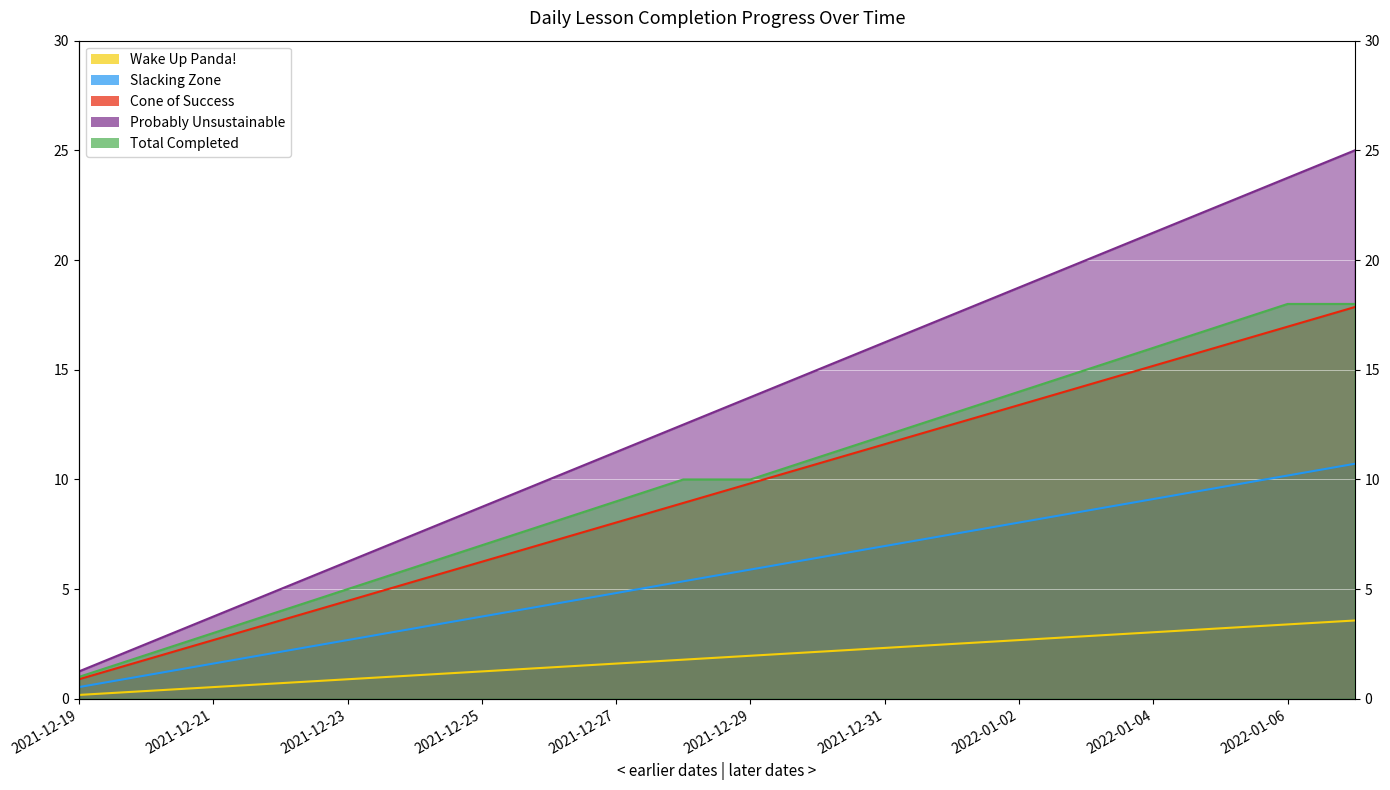

What is the label of the 7th point from the left?

2021-12-25